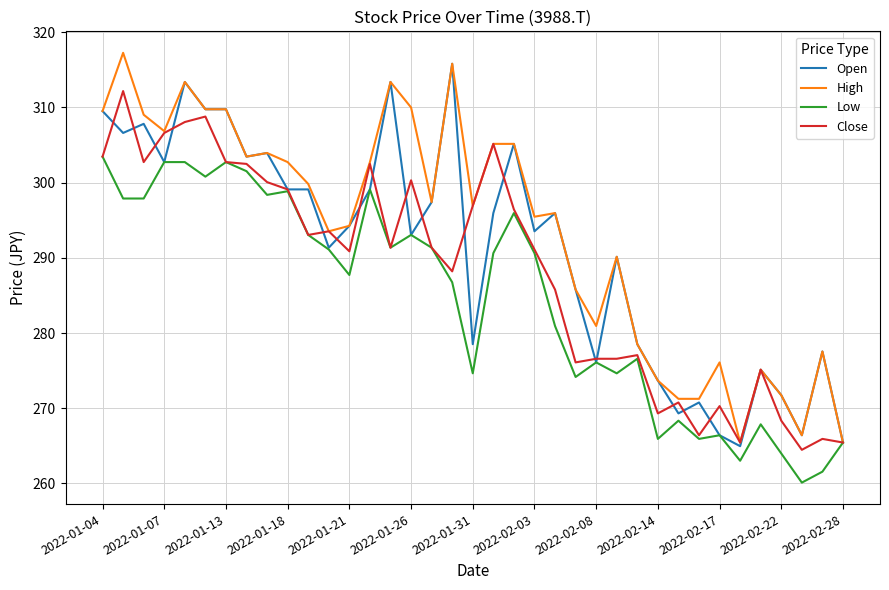

Rank the series by their average value, from highest to lowest.

High, Open, Close, Low